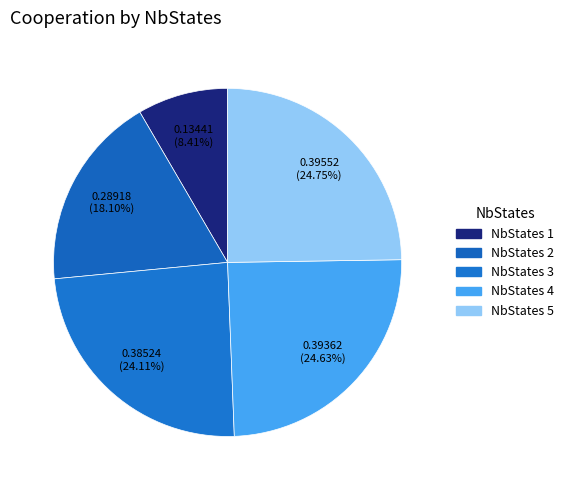

Count the number of slices in the pie.

5